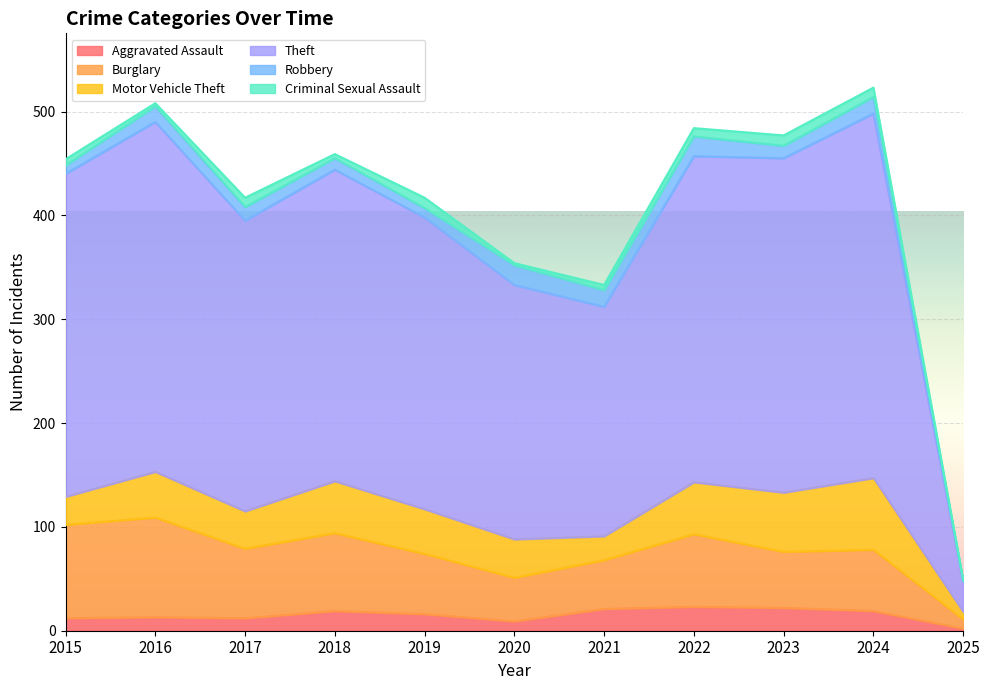

What is the difference between the highest and lowest values at 2017?

271